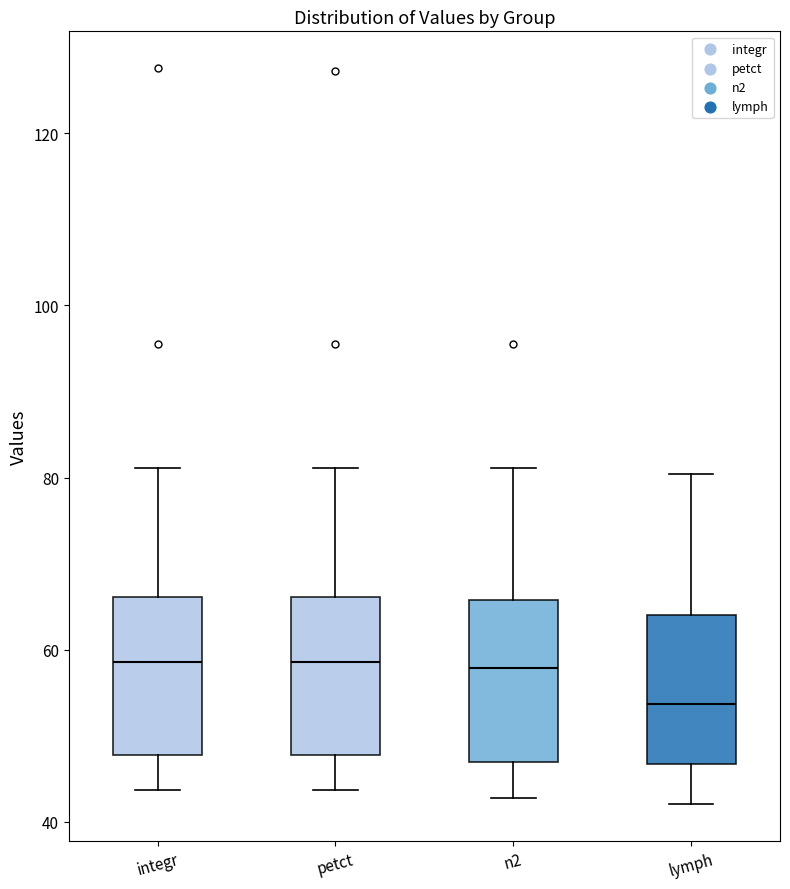

Where is the upper edge of the box for integr on the y-axis? The values are not printed on the chart, so give them approximately, as read against the axis.

66